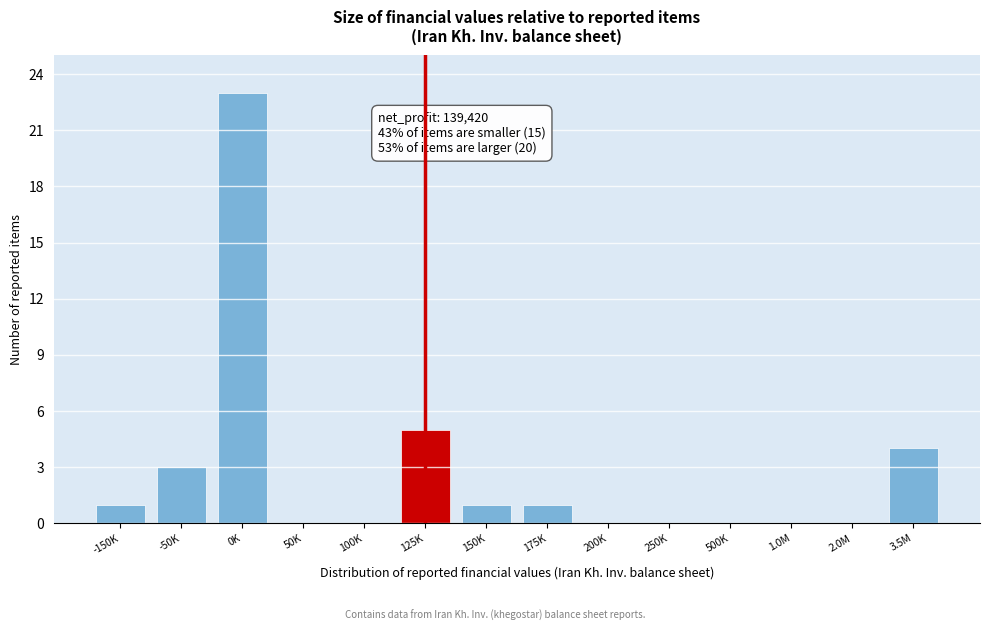

Reading left to right, list all the values displayed in this chart.

-150K=1	-50K=3	0K=23	50K=0	100K=0	125K=5	150K=1	175K=1	200K=0	250K=0	500K=0	1.0M=0	2.0M=0	3.5M=4